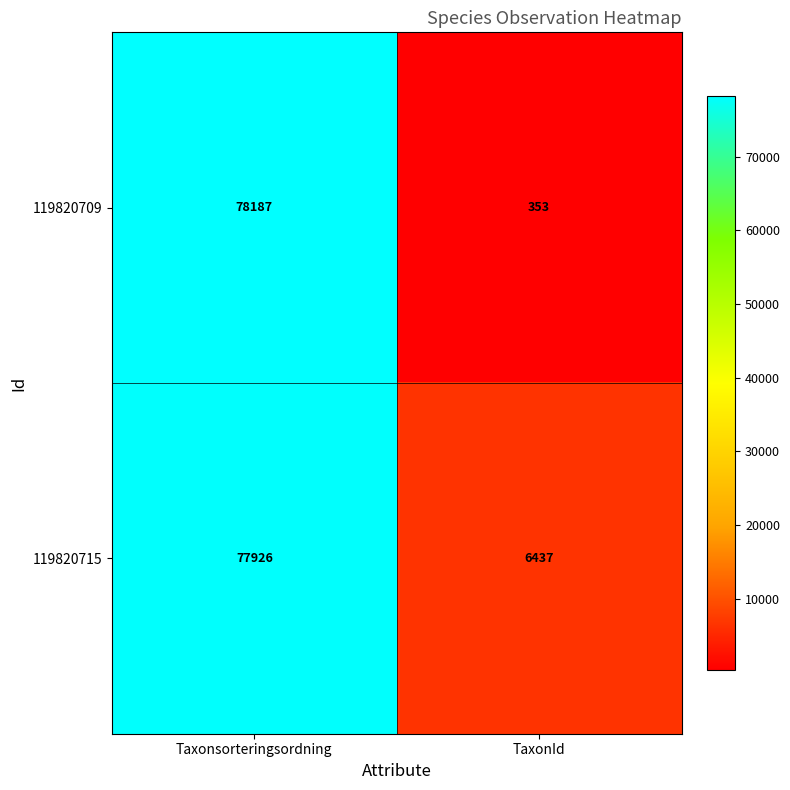

Reading right to left, extract all data points from this chart.

119820709: 353	78187
119820715: 6437	77926